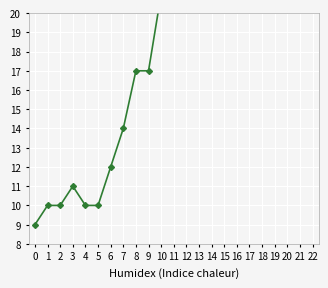

The chart shows a value of 70 at 21. True or false?

True